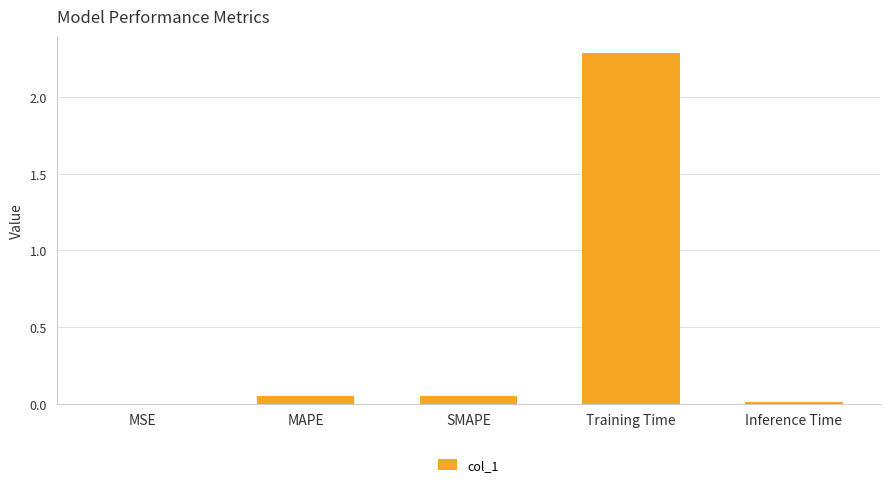

Between Training Time and Inference Time, which is larger?

Training Time